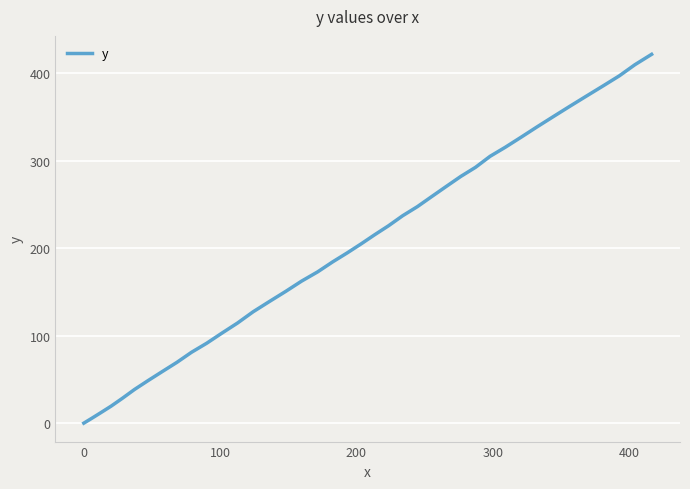

What is the maximum value shown in the chart?

421.6